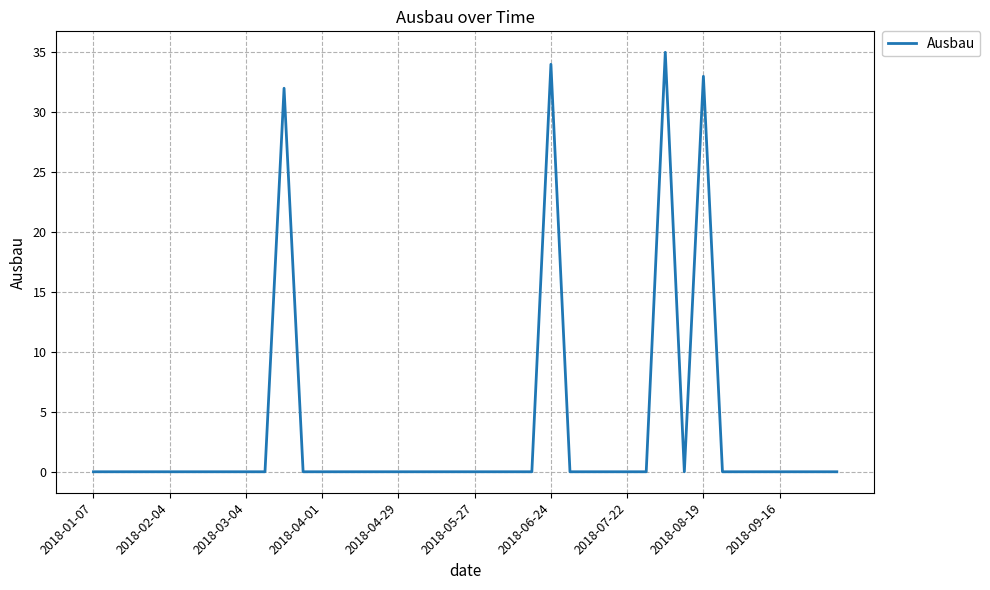

What is the sum of all values?

134